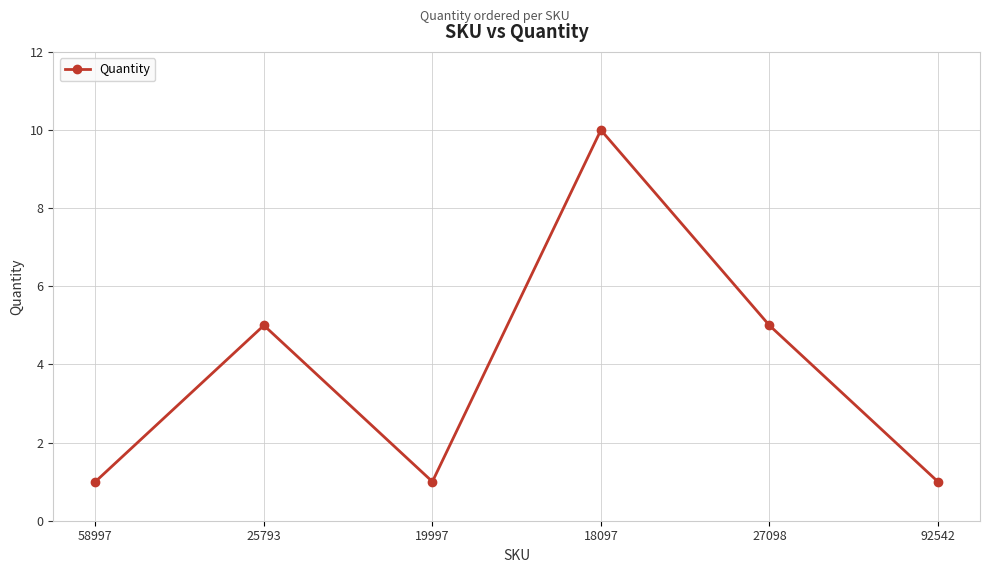

True or false: the data shows 2 at 58997.

False